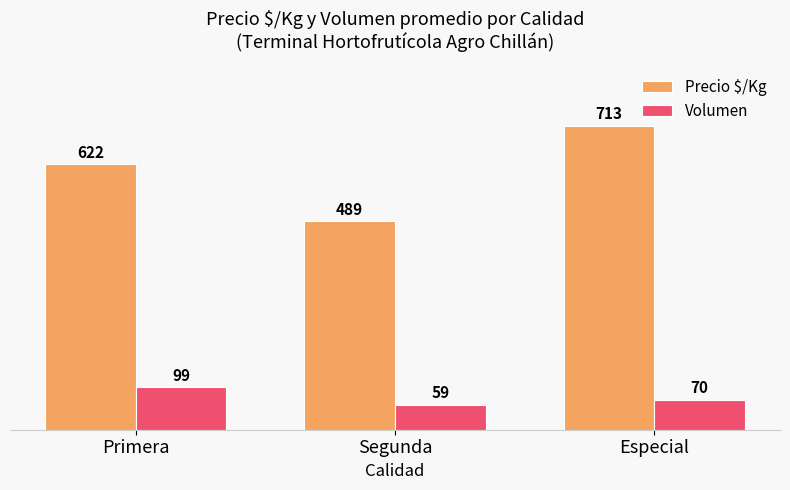

How many Precio $/Kg values are between 489 and 713?

3